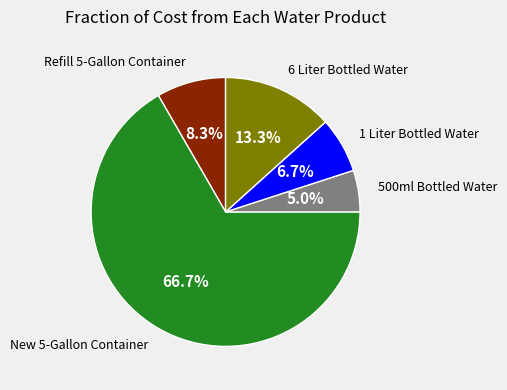

Is there a majority slice in this chart?

Yes